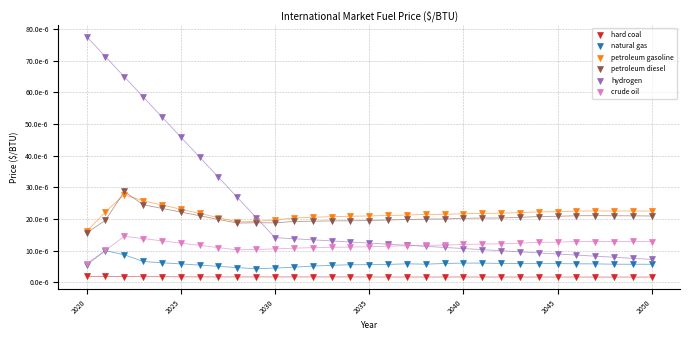

What are all the series names shown in the legend?

hard coal, natural gas, petroleum gasoline, petroleum diesel, hydrogen, crude oil